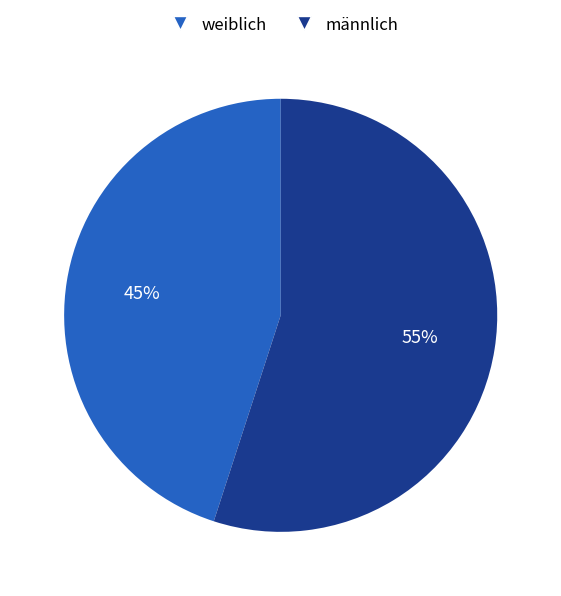

True or false: männlich accounts for 55% of the total.

True